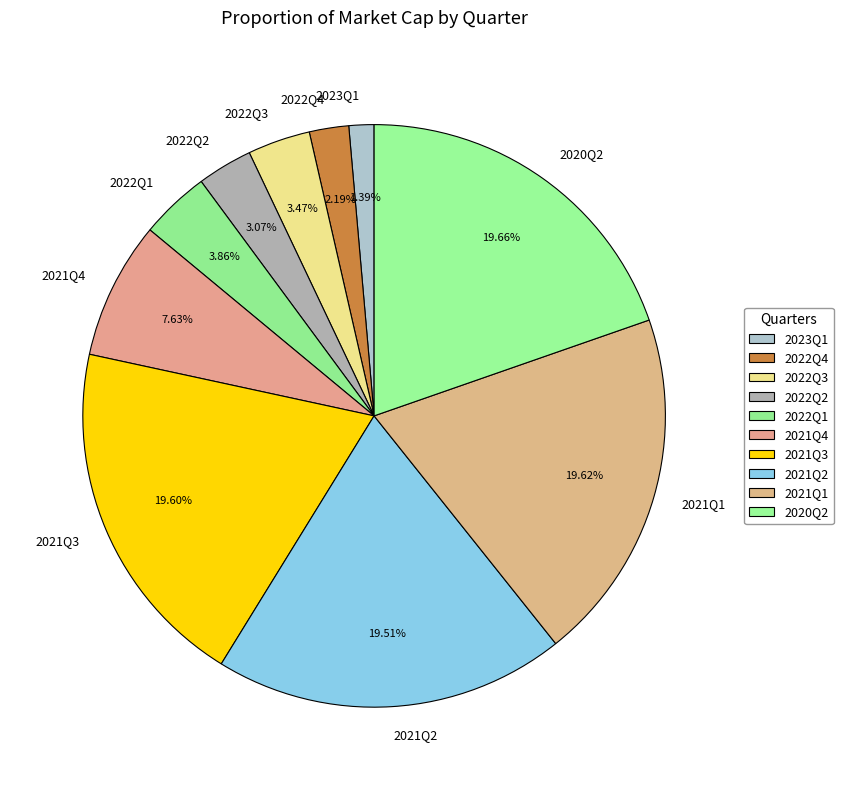

True or false: 2021Q3 accounts for 20% of the total.

True